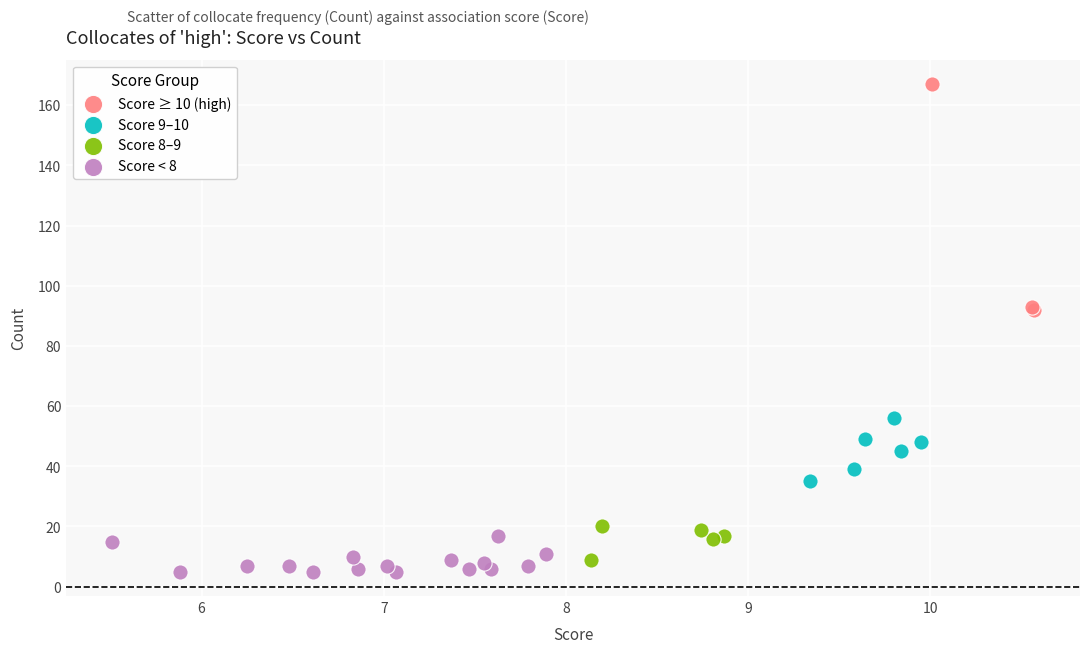

Which series reaches the maximum Y coordinate?

Score ≥ 10 (high)